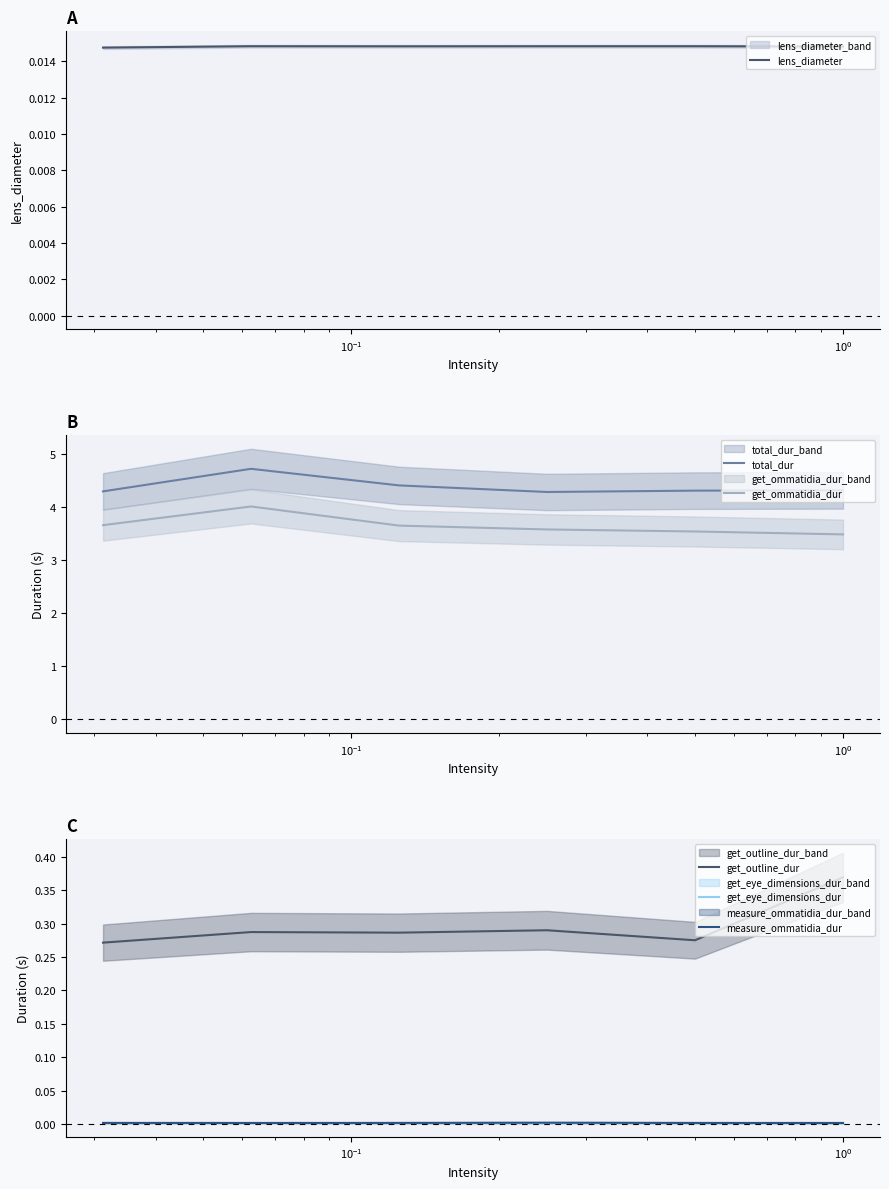

True or false: get_ommatidia_dur and total_dur cross at least once.

False